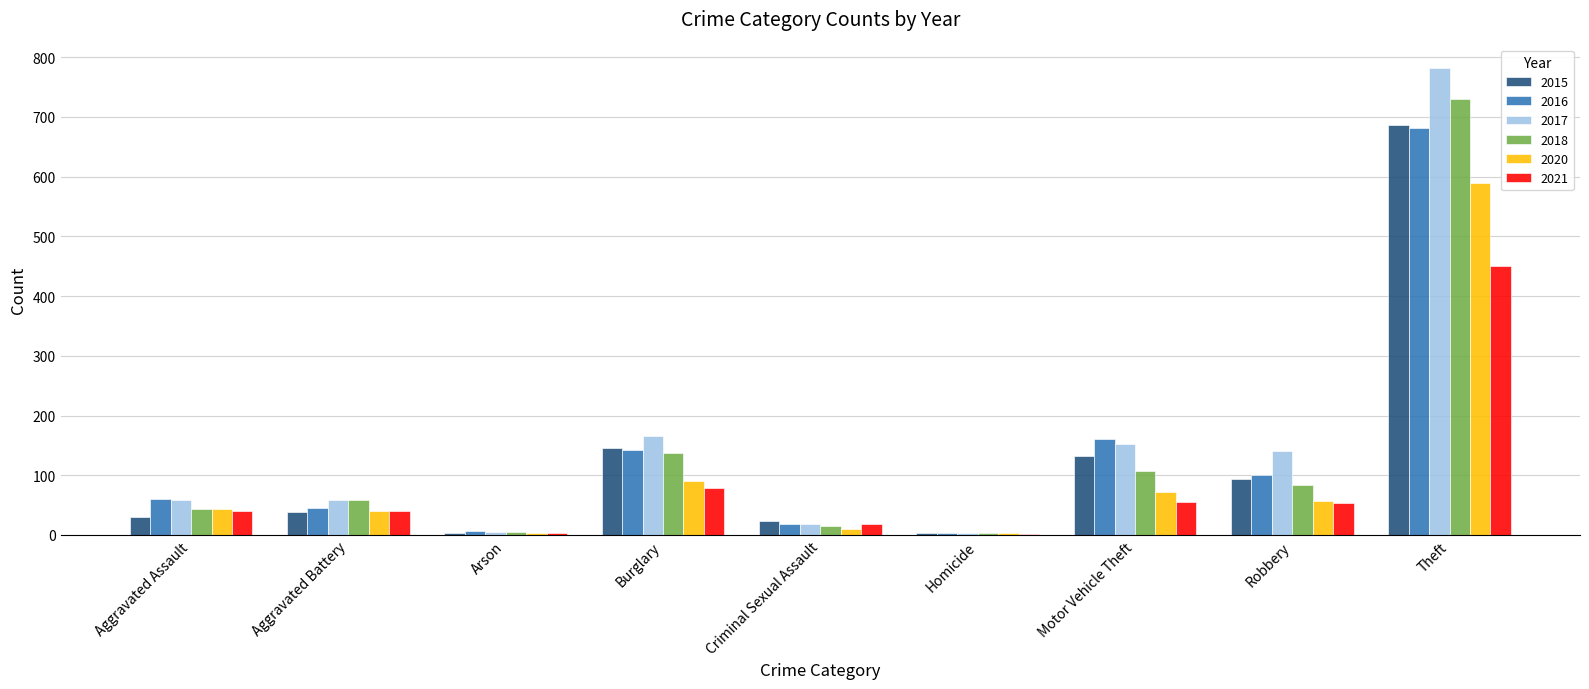

Which series has the largest total across all categories?

2017